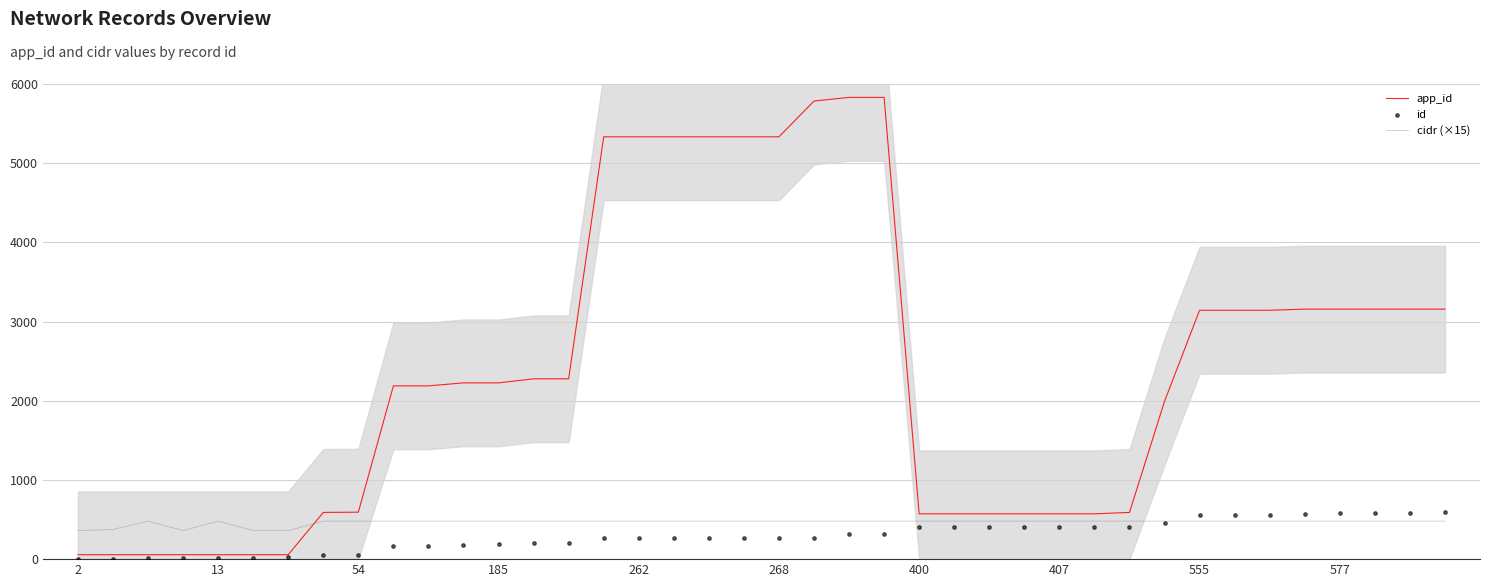

True or false: app_id and cidr (×15) intersect in this chart.

True